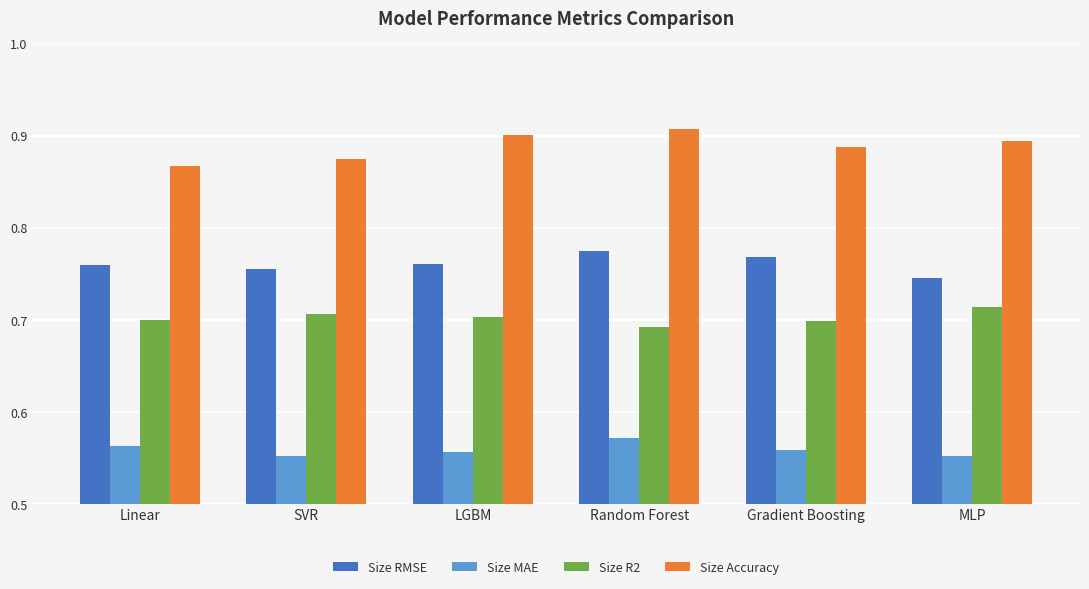

What is the sum of all Size RMSE values?

4.6